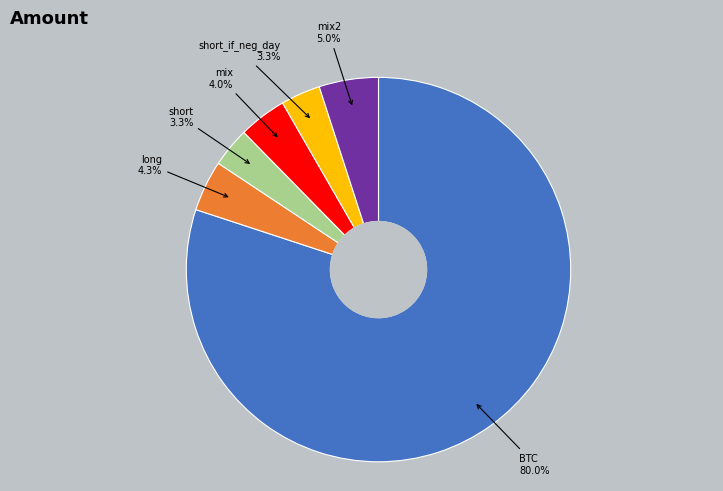

Do short_if_neg_day and short together represent more than half of the pie?

No